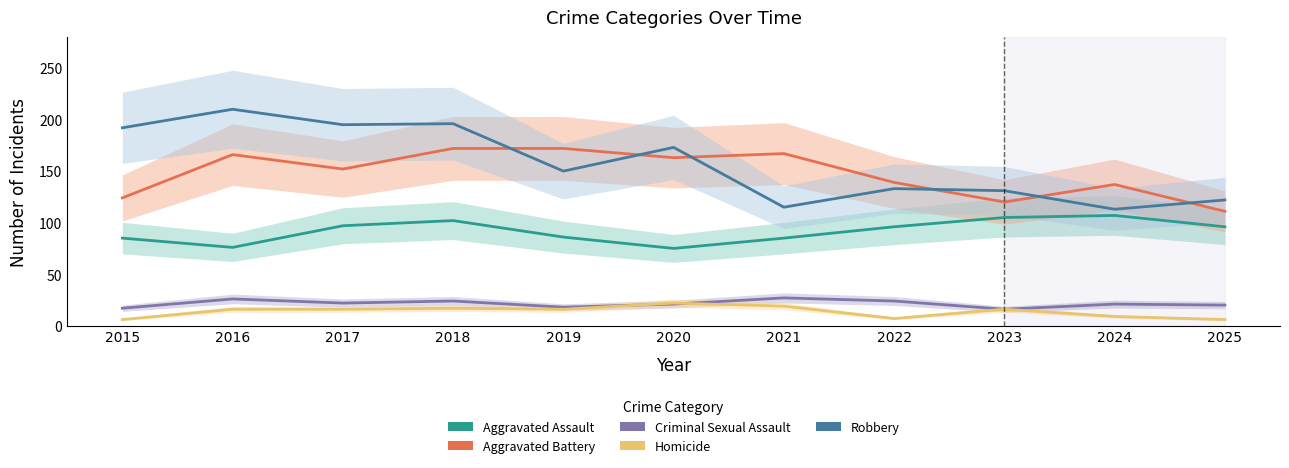

Count the number of categories in the chart.

11